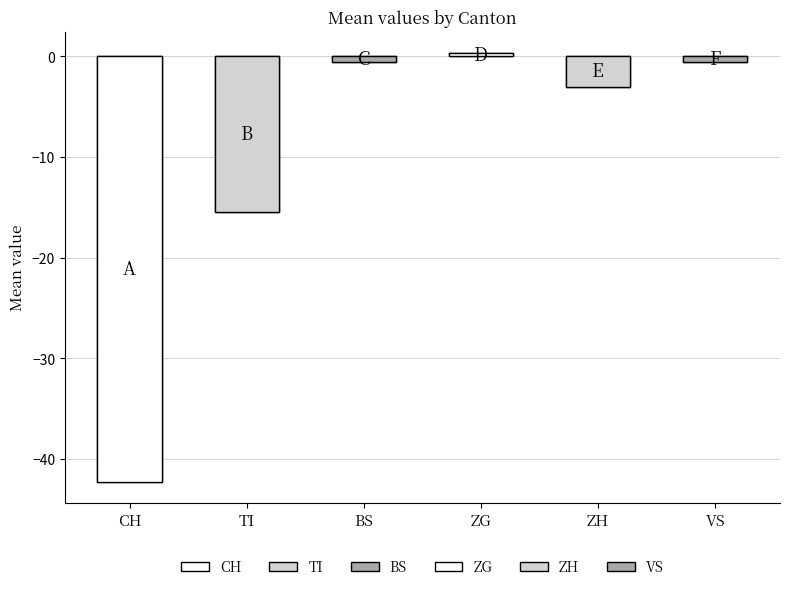

Which series has the largest range (max minus min)?

CH